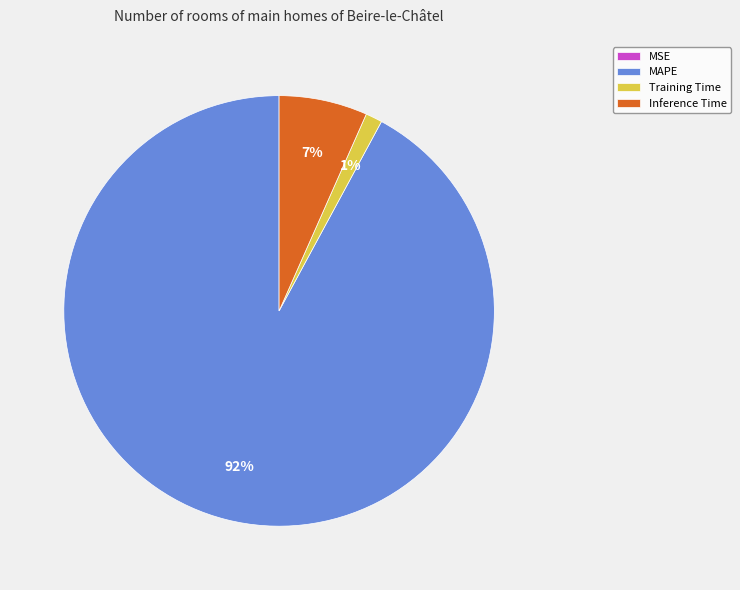

Which slice represents more than half of the pie?

MAPE